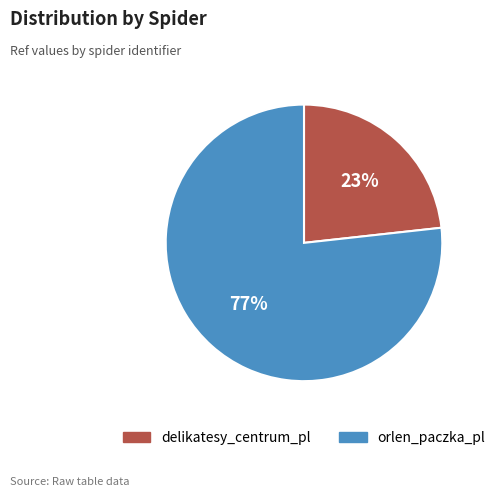

What percentage is the orlen_paczka_pl slice, to the nearest percent?

77%